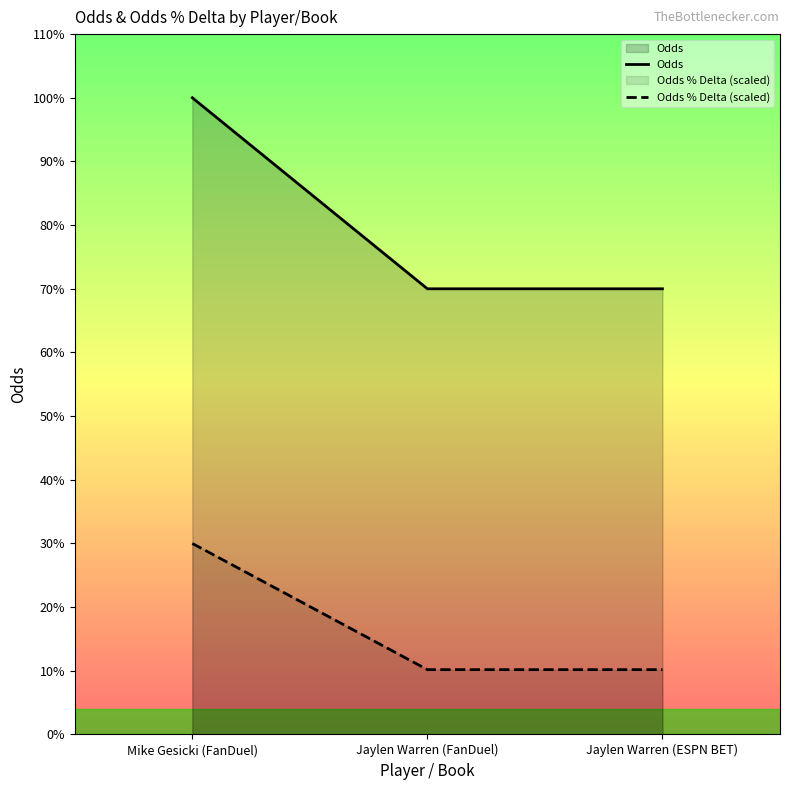

Which series has the widest spread of values?

Odds